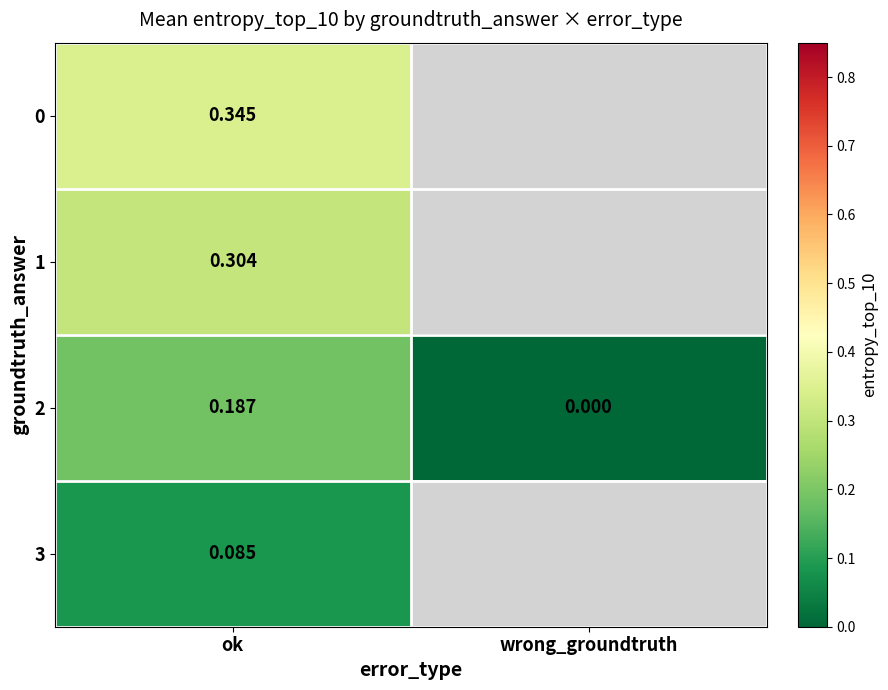

Rank the categories by 2 value from lowest to highest.

wrong_groundtruth, ok